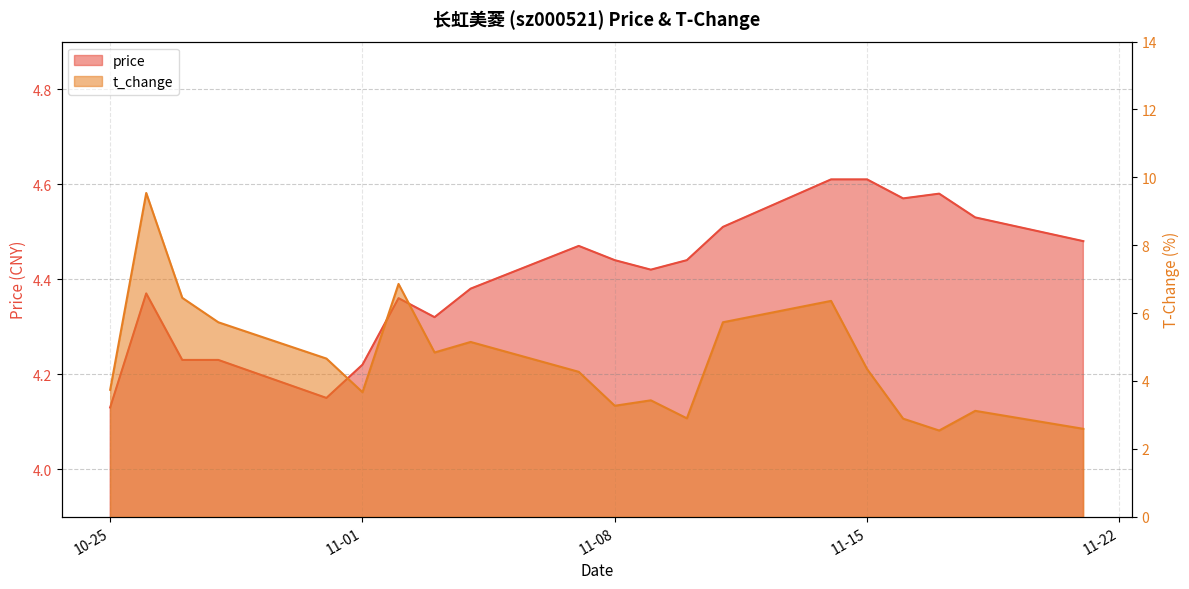

Reading right to left, what are all the values shown in this chart?

price: 4.5	4.5	4.6	4.6	4.6	4.6	4.5	4.4	4.4	4.4	4.5	4.4	4.3	4.4	4.2	4.2	4.2	4.2	4.4	4.1
t_change: 2.6	3.1	2.5	2.9	4.3	6.4	5.7	2.9	3.4	3.3	4.3	5.2	4.8	6.9	3.7	4.7	5.7	6.5	9.5	3.7